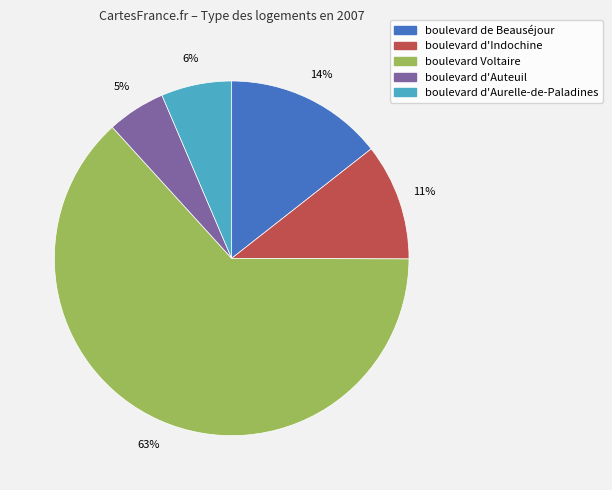

Which category accounts for the majority?

boulevard Voltaire